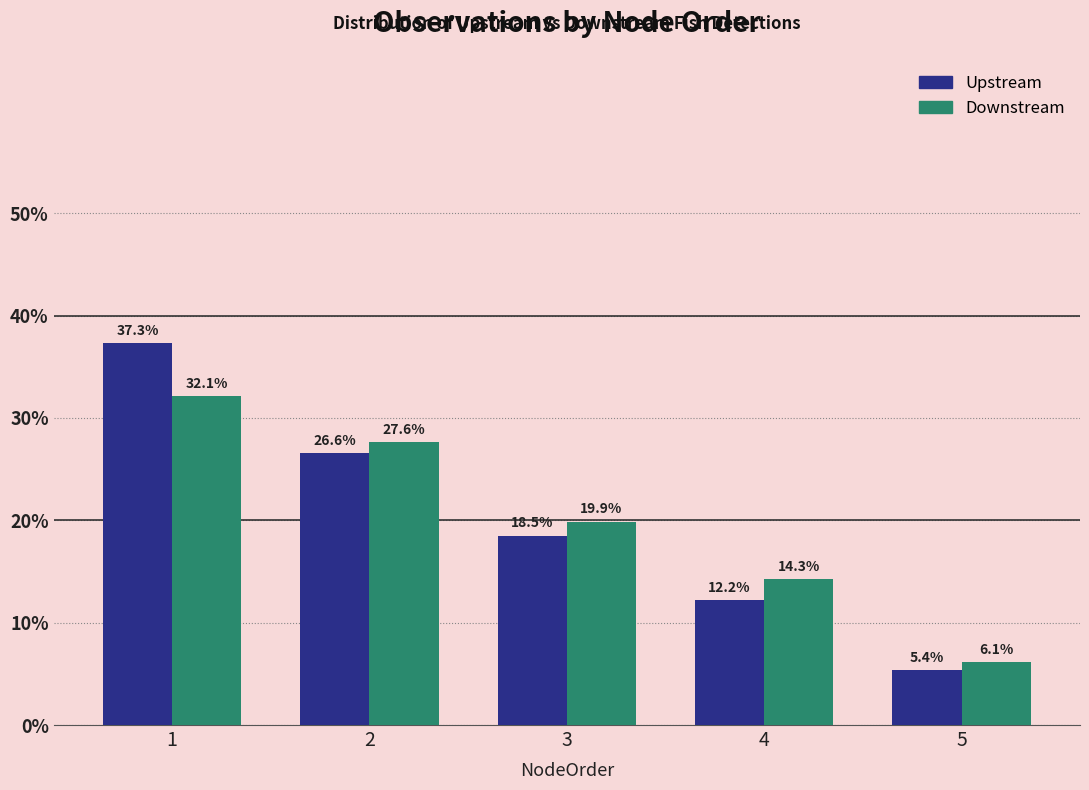

Is the value of Downstream at 4 greater than the value of Upstream at 5?

Yes